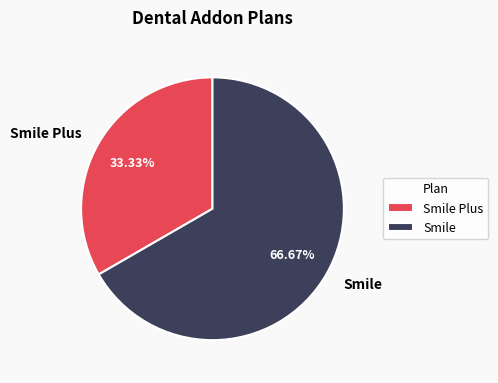

To the nearest percent, what is the difference between the largest and smallest slice percentages?

33%